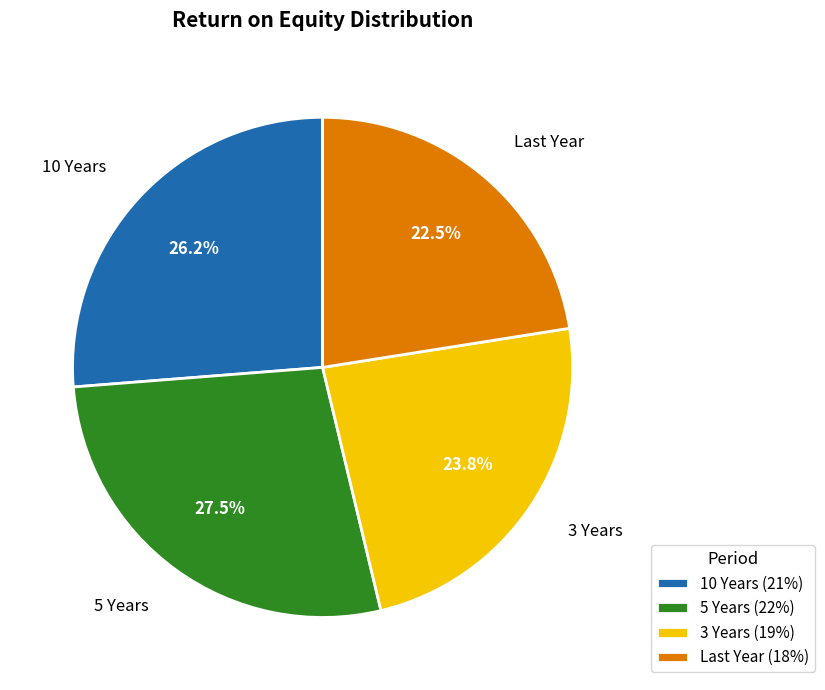

How many slices are in this pie chart?

4